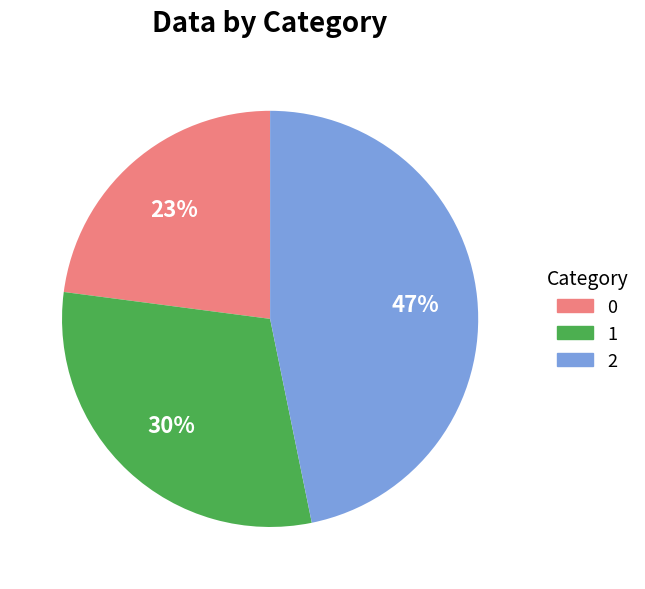

Is there any slice that represents more than half of the pie?

No